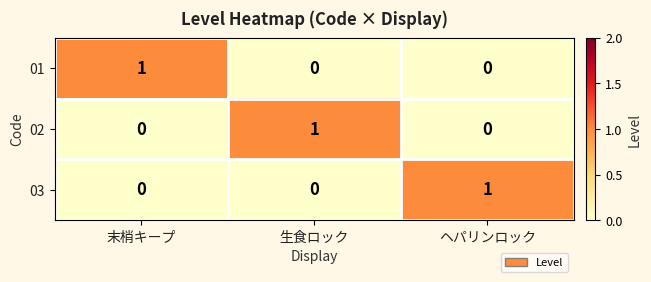

Reading right to left, what are all the values shown in this chart?

01: ヘパリンロック=0	生食ロック=0	末梢キープ=1
02: ヘパリンロック=0	生食ロック=1	末梢キープ=0
03: ヘパリンロック=1	生食ロック=0	末梢キープ=0